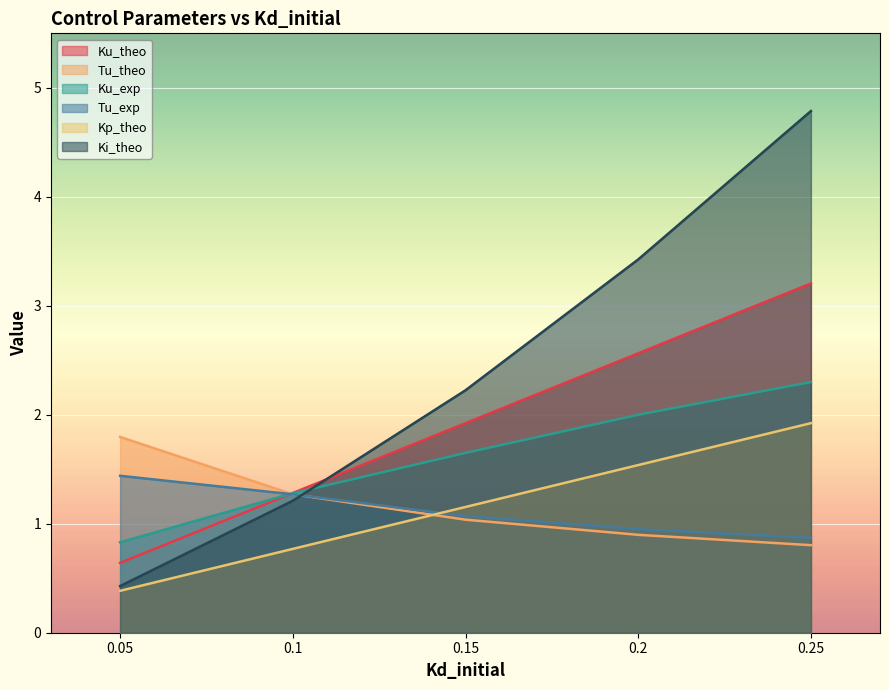

Rank the series at 0.2 from lowest to highest value.

Tu_theo, Tu_exp, Kp_theo, Ku_exp, Ku_theo, Ki_theo